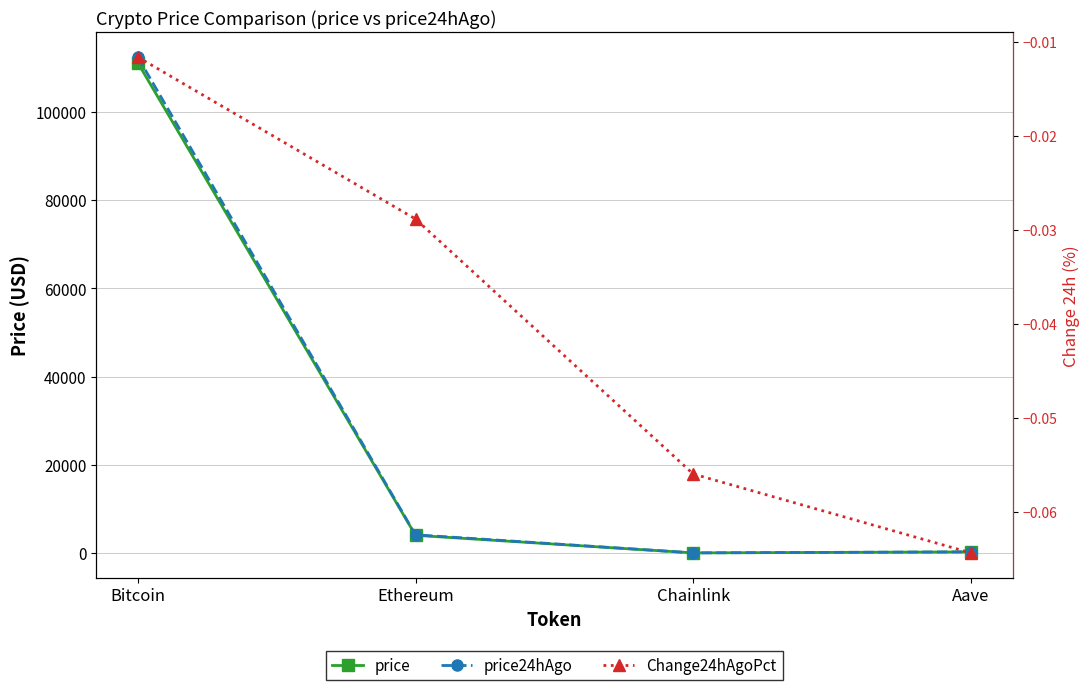

How many interior local valleys does the price series have?

1